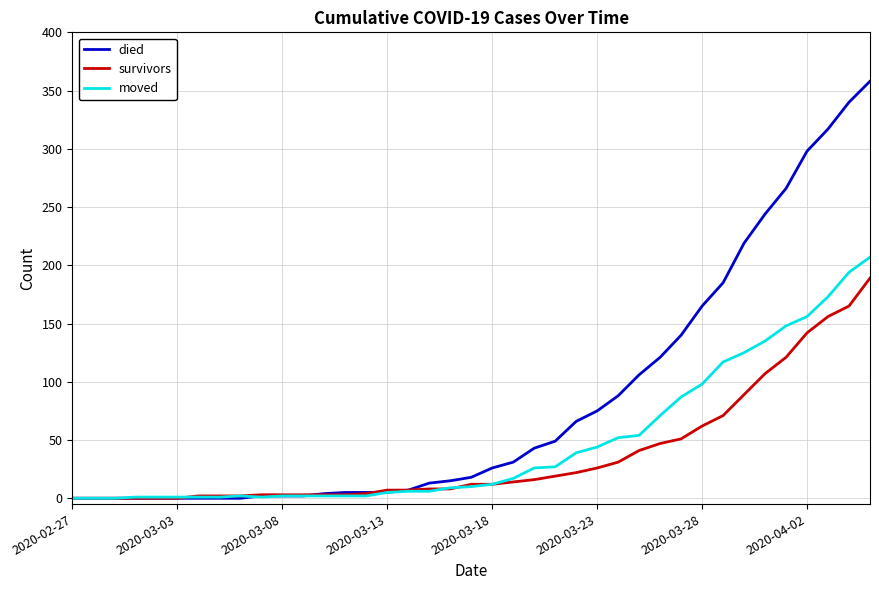

At how many categories does at least one series exceed 171?

8